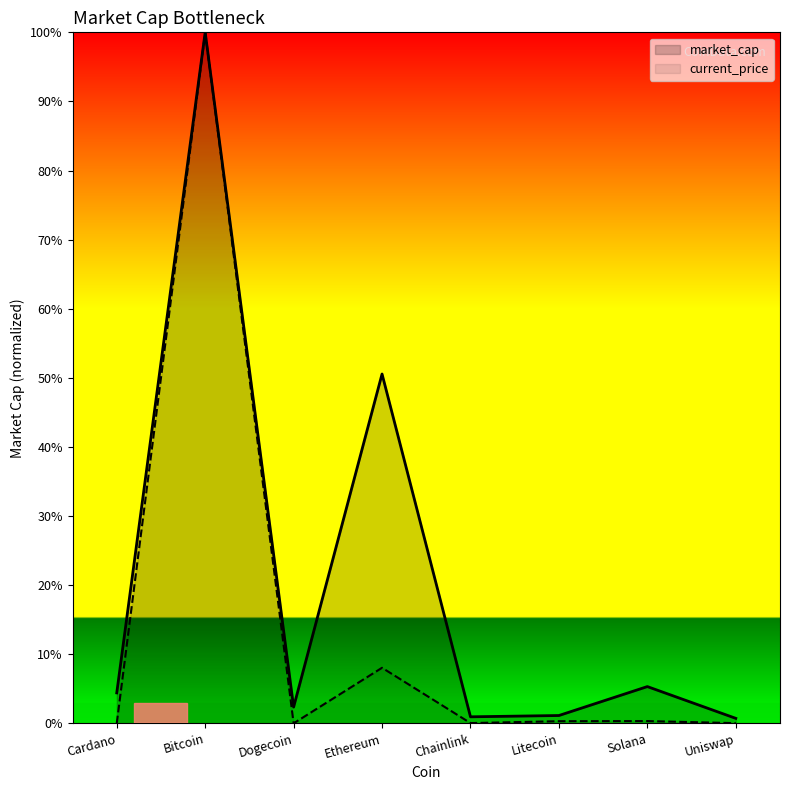

How many interior local peaks does the current_price series have?

3